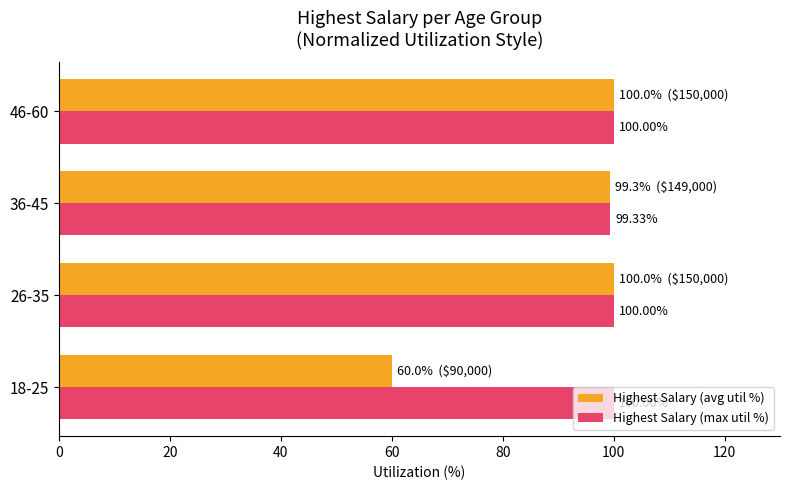

What is the sum of all Highest Salary (avg util %) values?

359.3